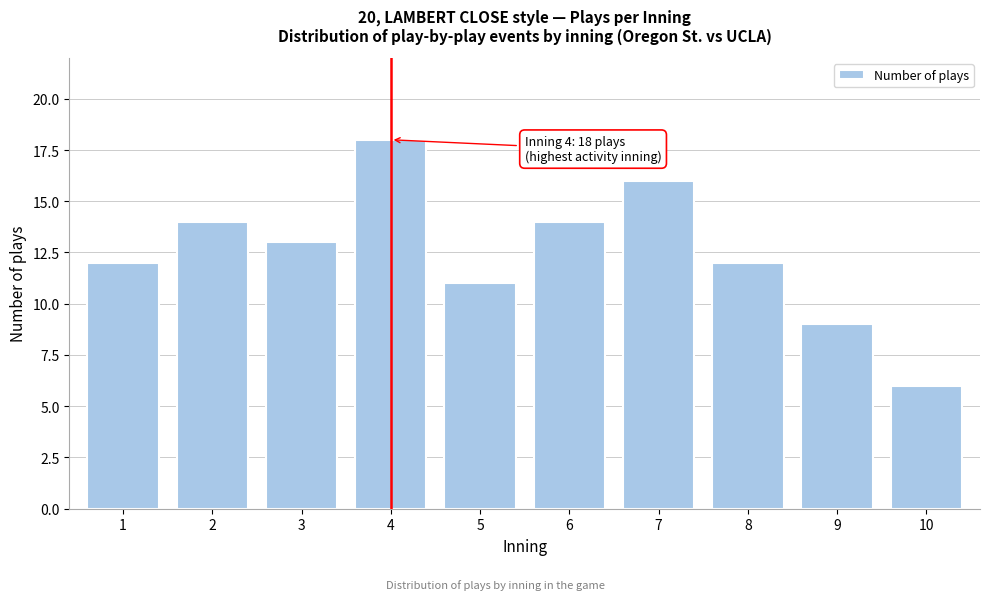

Reading right to left, list all the values displayed in this chart.

6	9	12	16	14	11	18	13	14	12